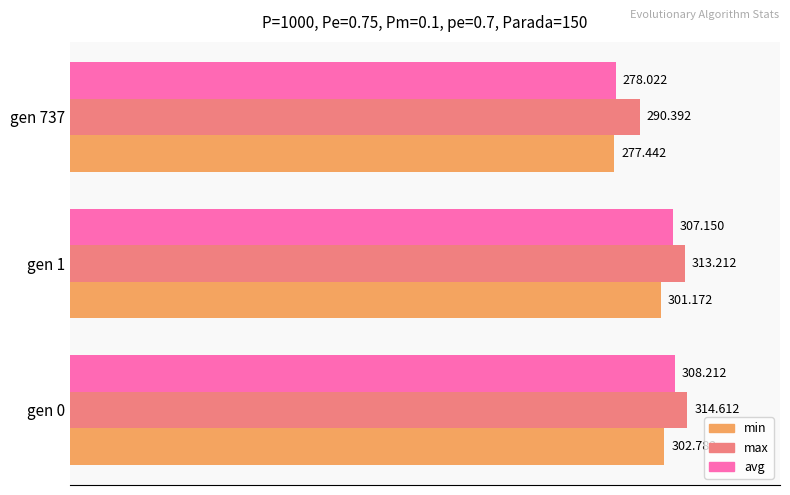

List the series in order of their overall mean, highest first.

max, avg, min